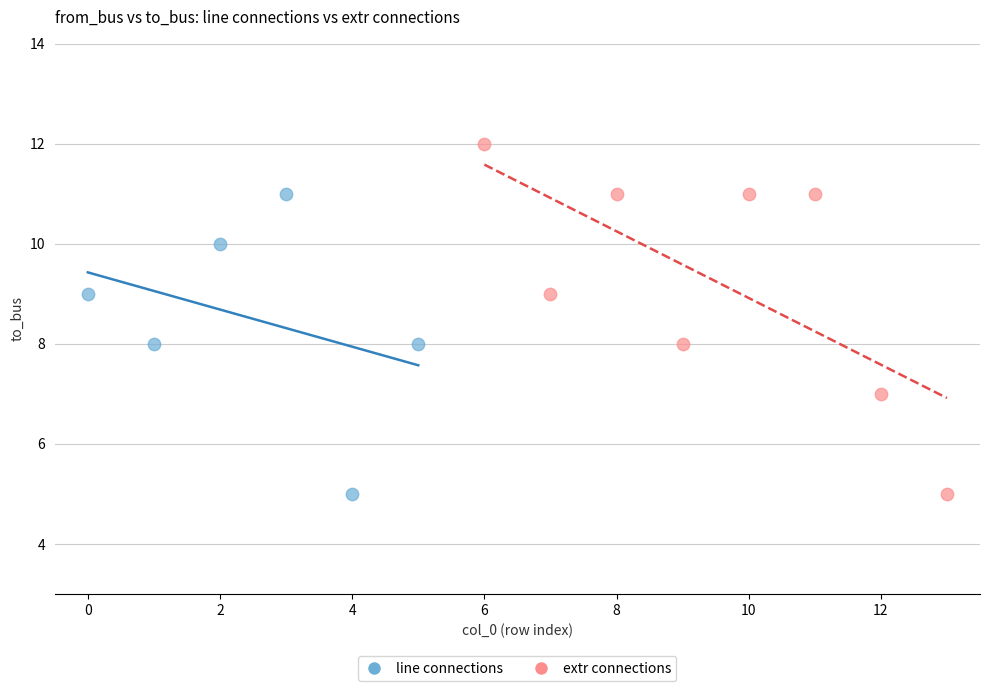

Which series has the widest spread of Y values?

extr connections